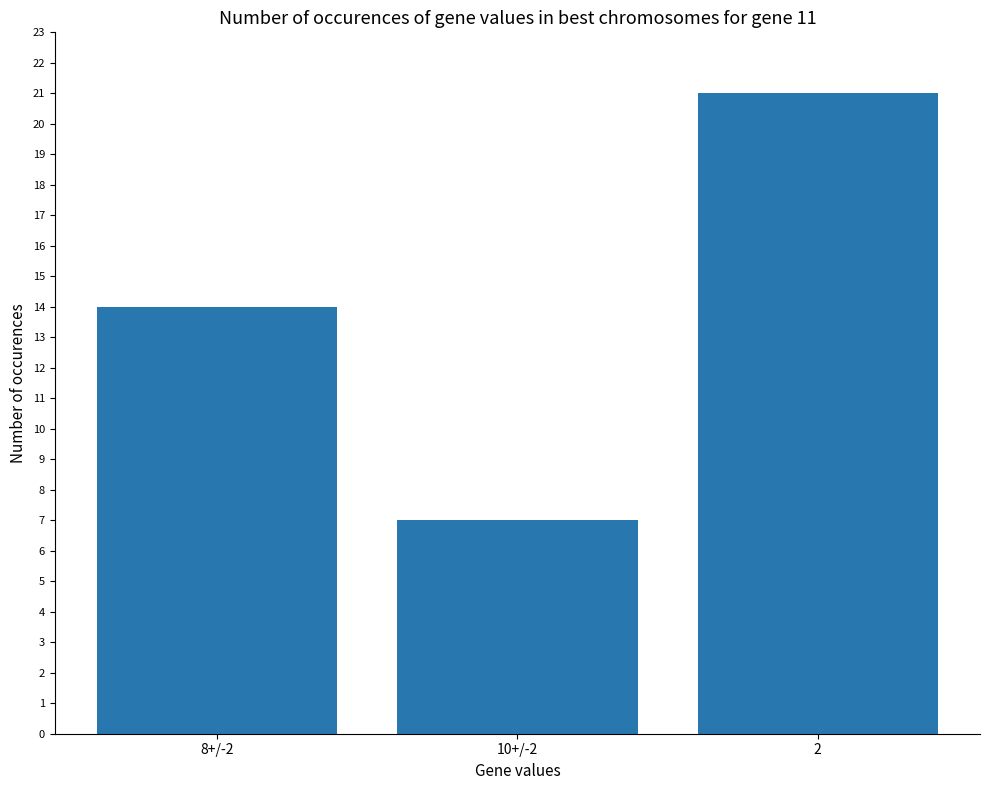

How many series are shown in this chart?

1